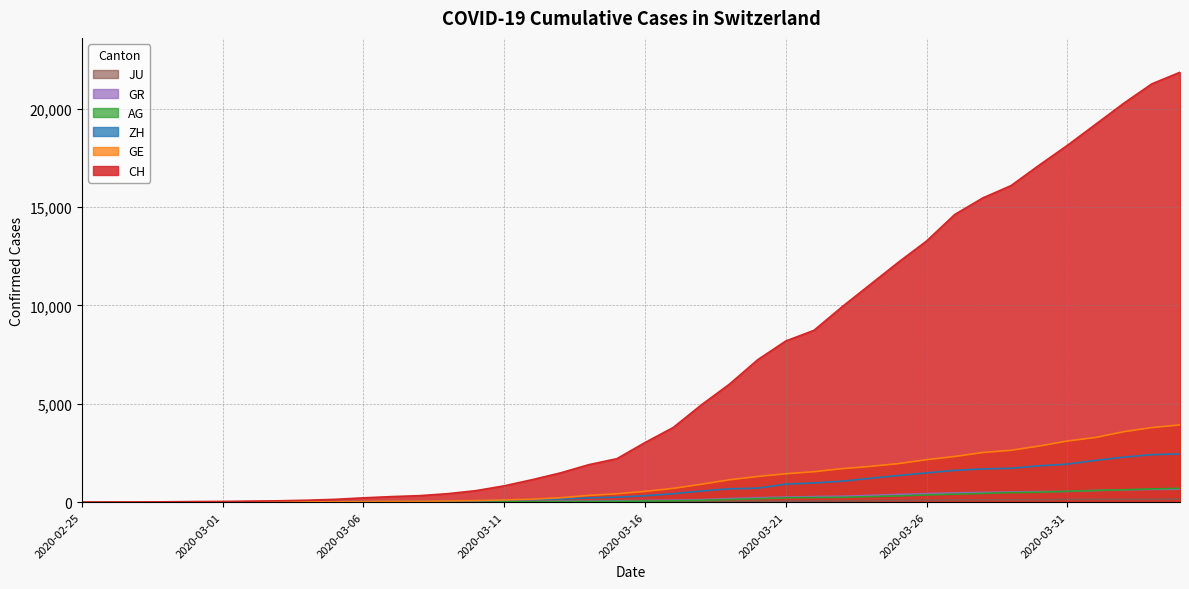

Which category has the highest value in the JU series?

2020-04-04